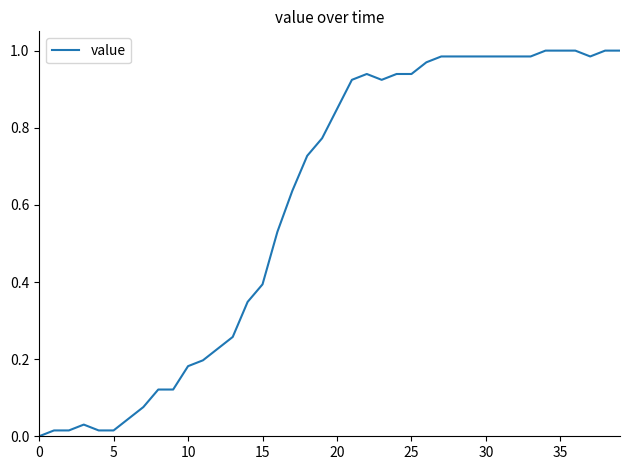

What is the average value?

0.6